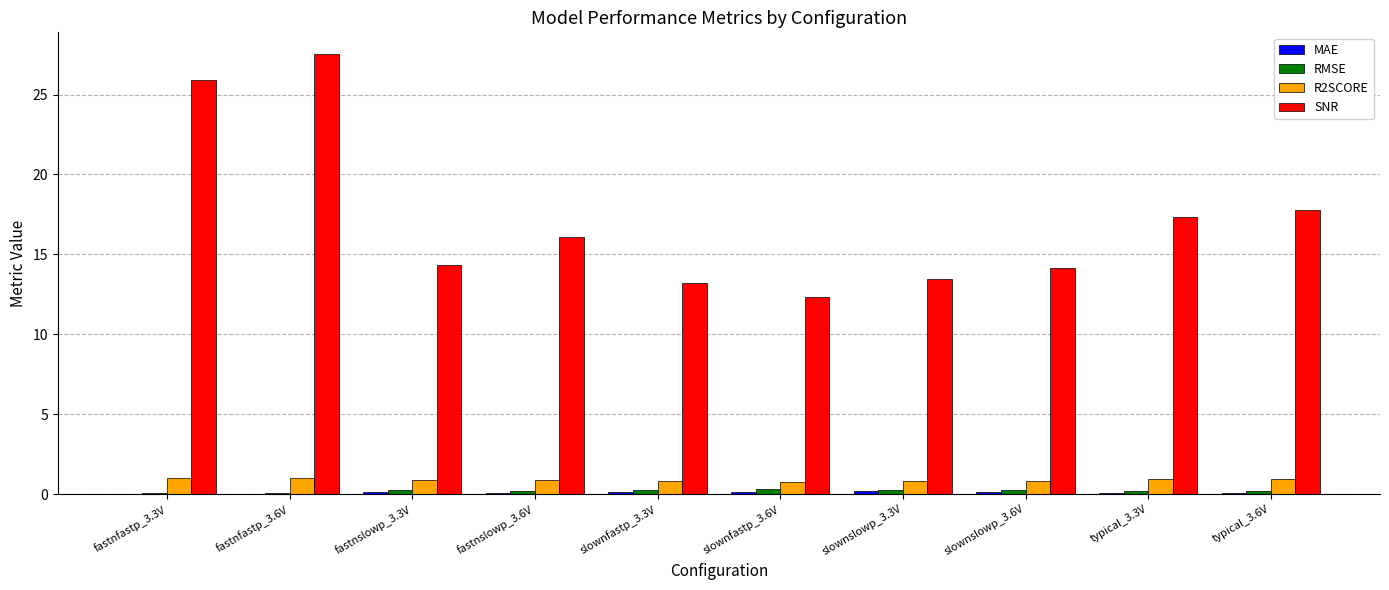

At which category is the sum across all series the highest?

fastnfastp_3.6V